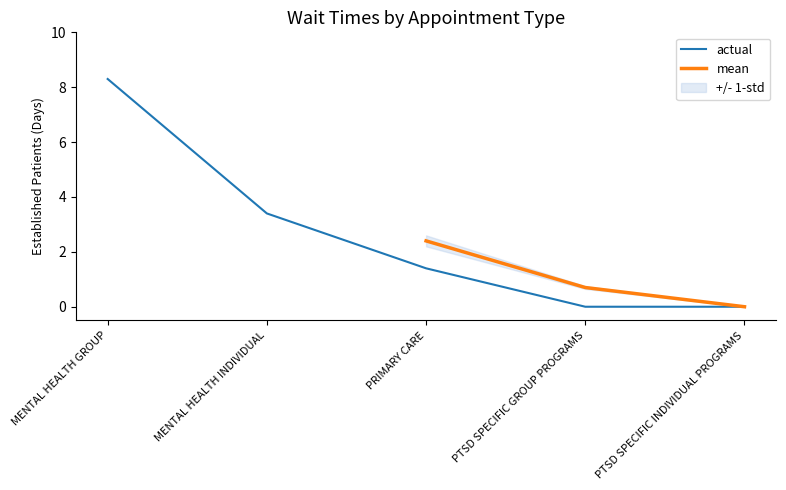

List the labels in order of value, largest first.

MENTAL HEALTH GROUP, MENTAL HEALTH INDIVIDUAL, PRIMARY CARE, PTSD SPECIFIC GROUP PROGRAMS, PTSD SPECIFIC INDIVIDUAL PROGRAMS